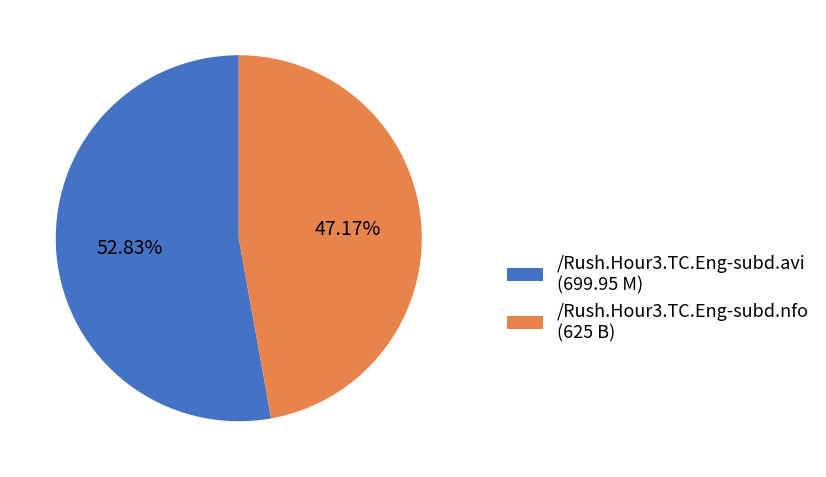

How many slices are in this pie chart?

2